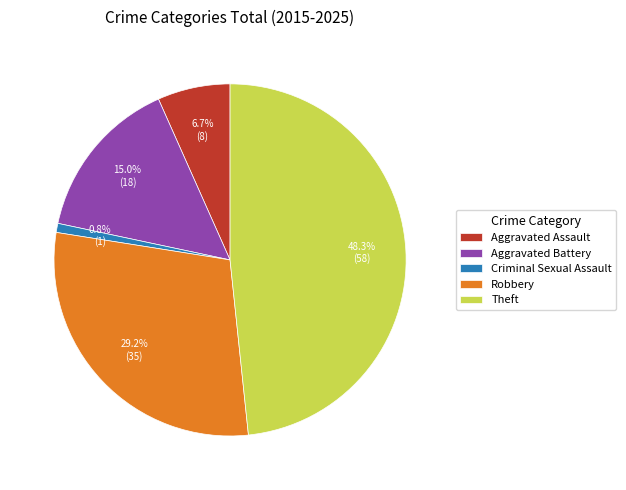

Which slice is the largest?

Theft